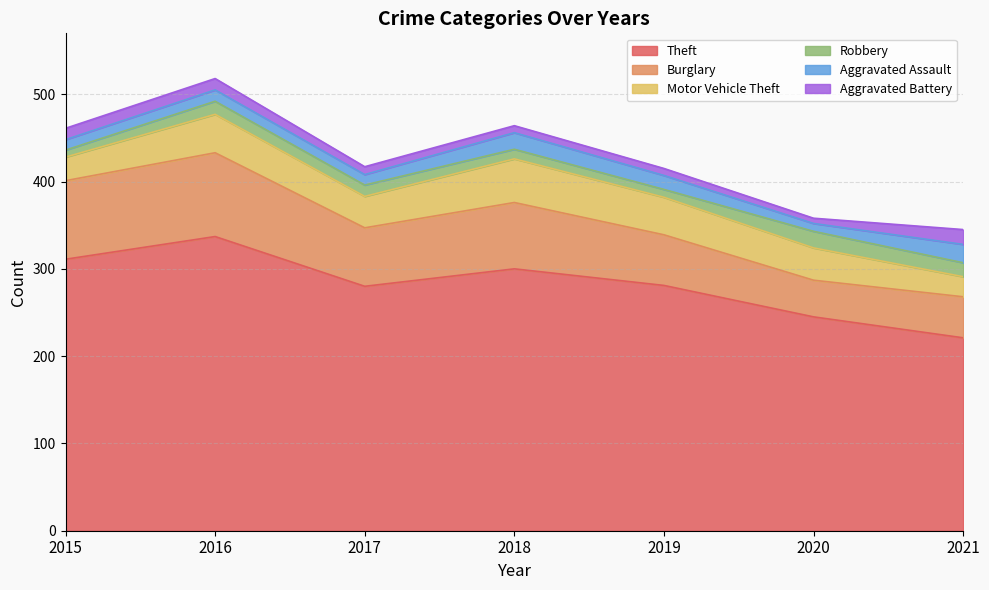

Count the number of data series in this chart.

6